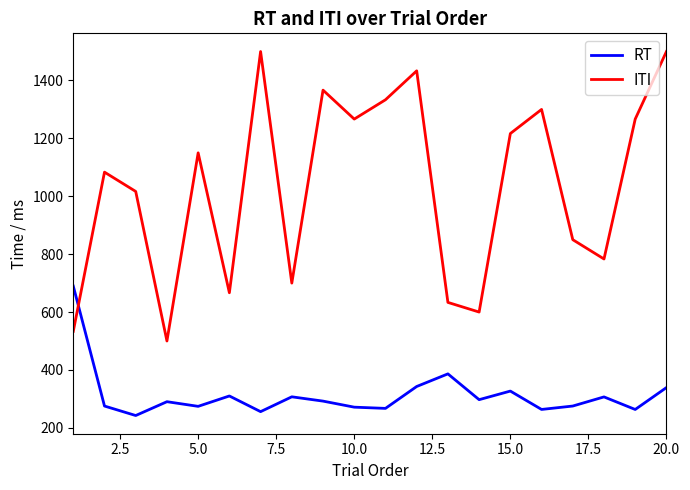

What is the difference between the maximum and minimum values in the RT series?

447.2